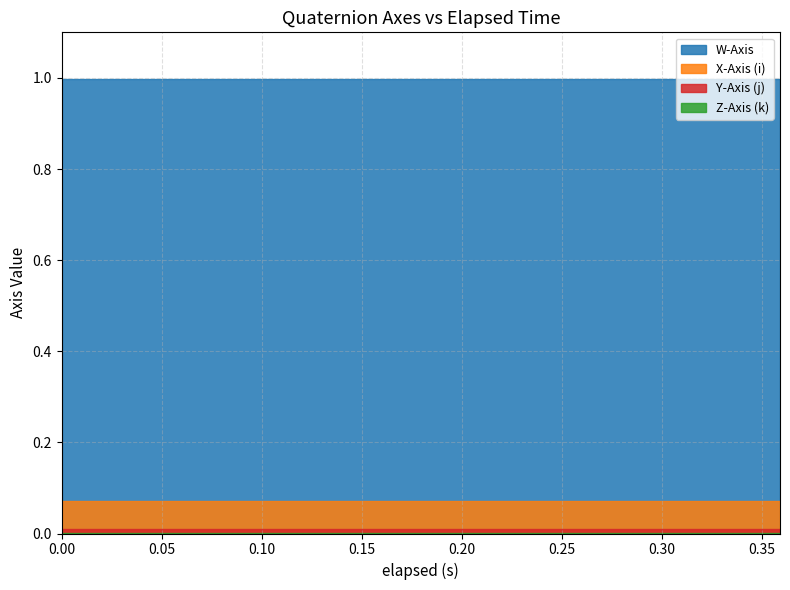

What are all the series names shown in the legend?

W-Axis, X-Axis (i), Y-Axis (j), Z-Axis (k)